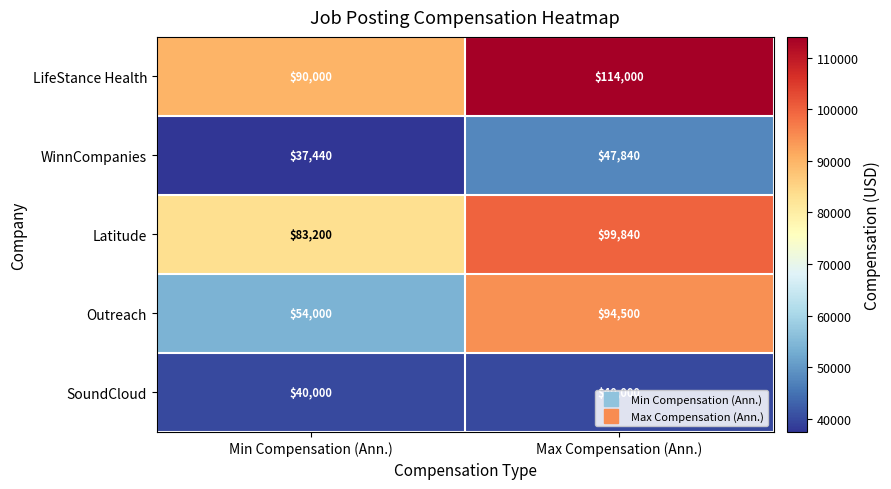

The Outreach series shows 94500 at Max Compensation (Ann.). True or false?

True